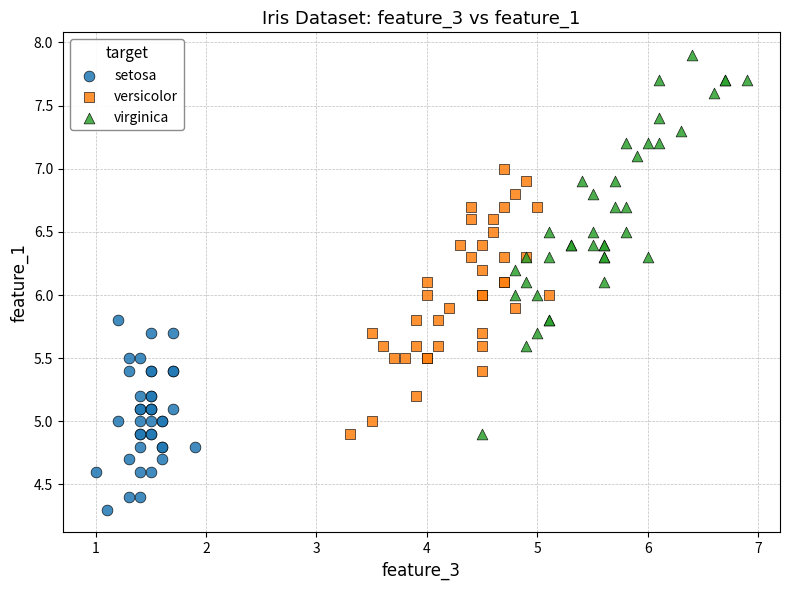

Which series reaches the minimum Y coordinate?

setosa